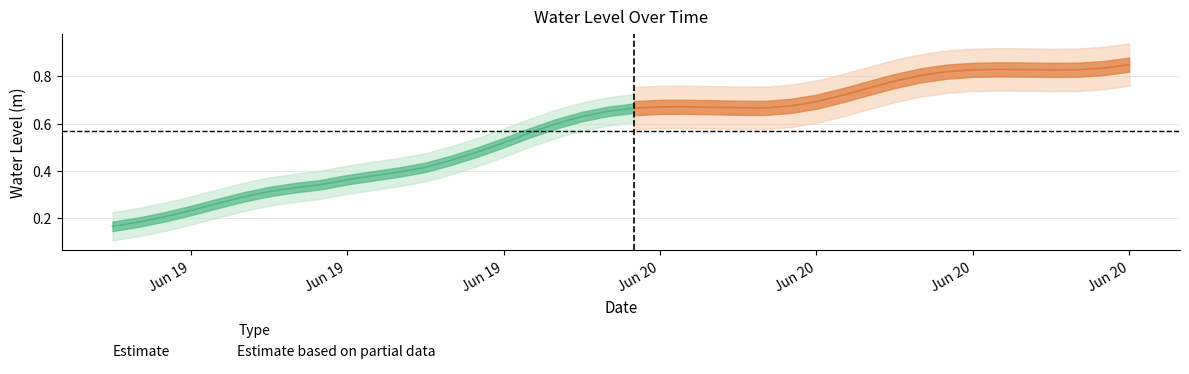

What is the minimum value shown in the chart?

0.2